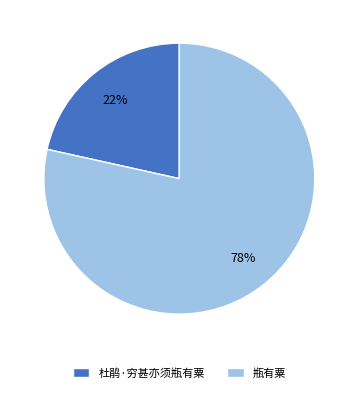

The 杜鹃·穷甚亦须瓶有粟 slice represents 16% of the pie. True or false?

False